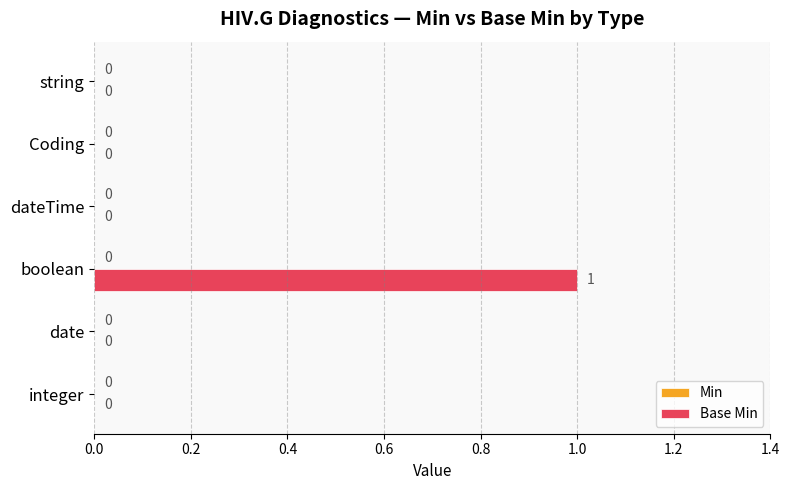

At which category does the chart reach its peak across all series?

boolean